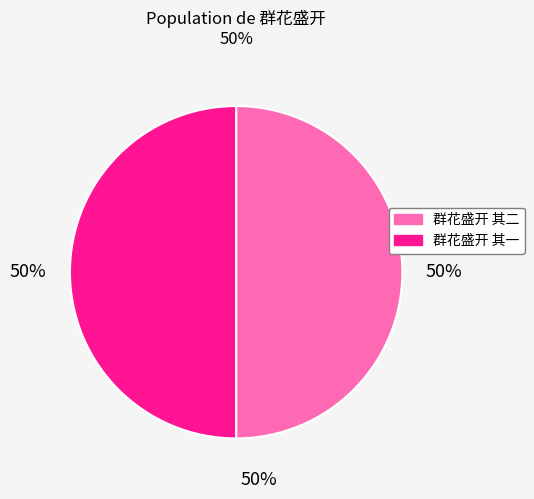

Approximately how many times larger is the value at 群花盛开 其二 compared to 群花盛开 其一?

1.0